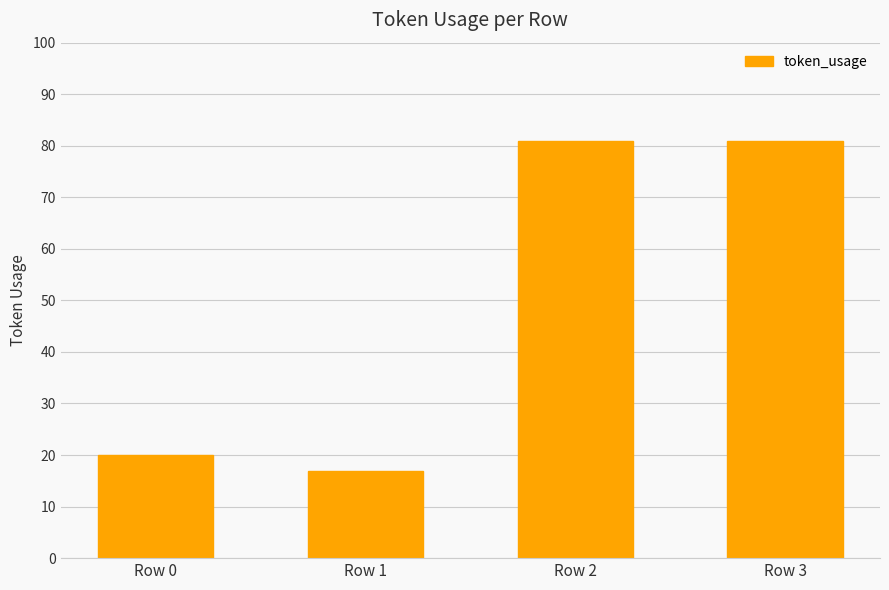

Reading left to right, extract all data points from this chart.

Row 0=20	Row 1=17	Row 2=81	Row 3=81